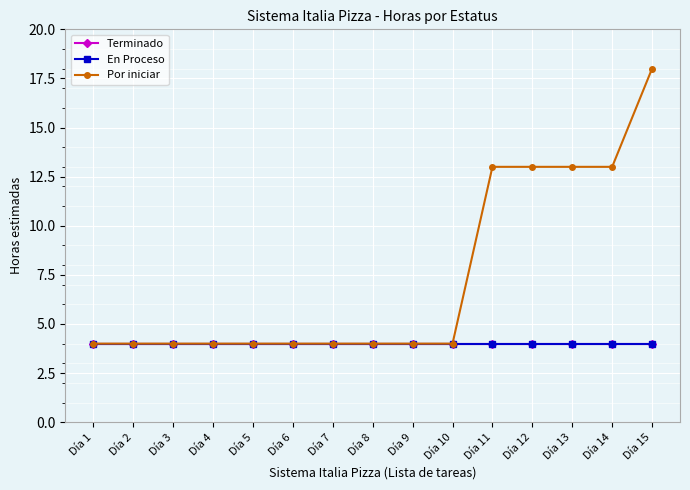

Reading left to right, what are all the values shown in this chart?

Terminado: 4	4	4	4	4	4	4	4	4	4	4	4	4	4	4
En Proceso: 4	4	4	4	4	4	4	4	4	4	4	4	4	4	4
Por iniciar: 4	4	4	4	4	4	4	4	4	4	13	13	13	13	18